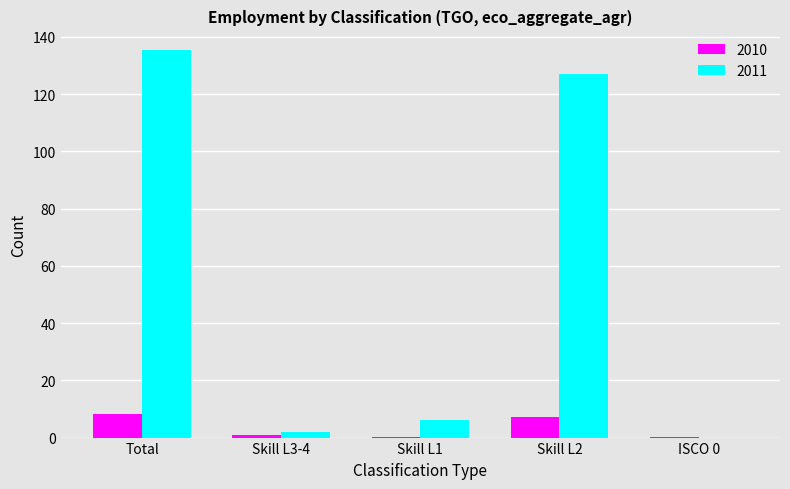

What is the approximate value of 2011 at Total?

135.5